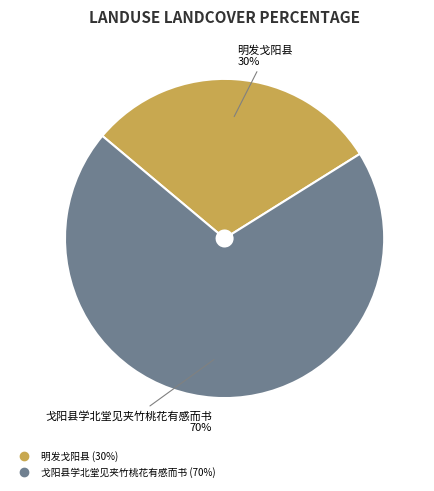

True or false: 戈阳县学北堂见夹竹桃花有感而书 accounts for 70% of the total.

True